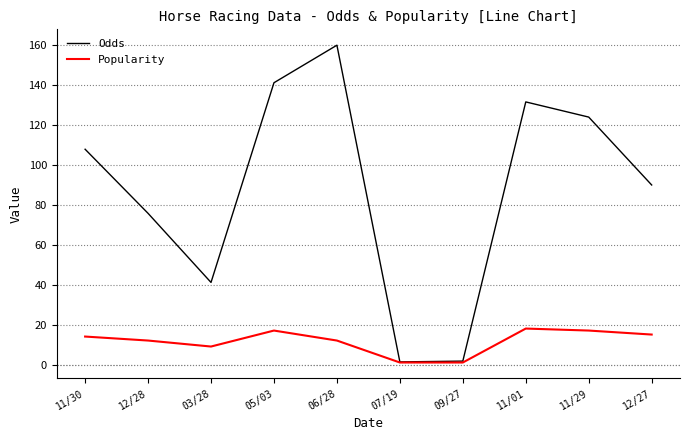

What is the greatest value displayed?

159.9